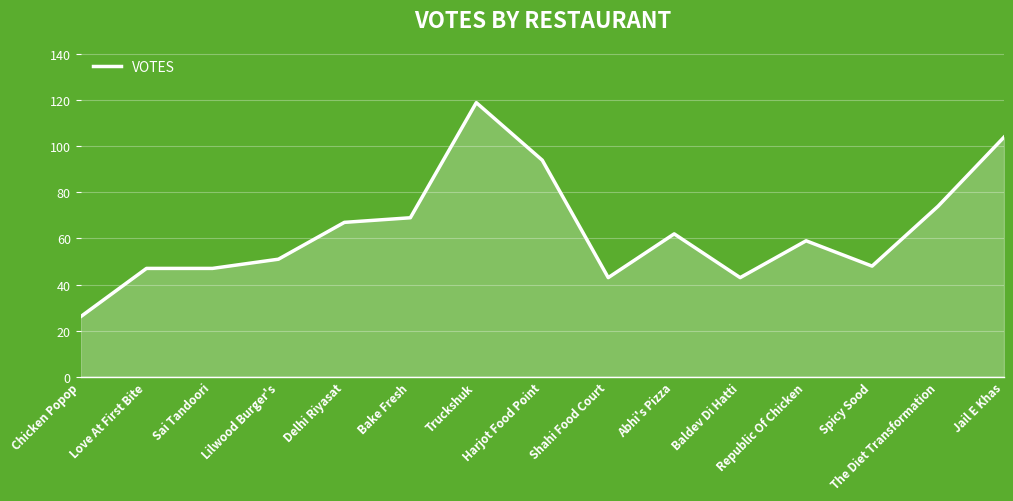

What position from the left is The Diet Transformation?

14